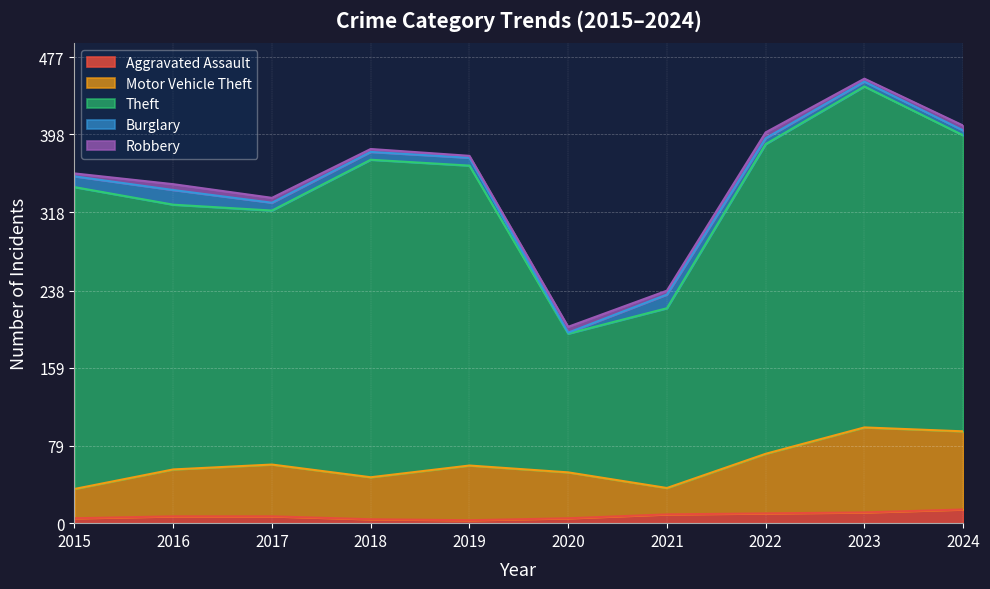

At how many categories does at least one series exceed 229?

8